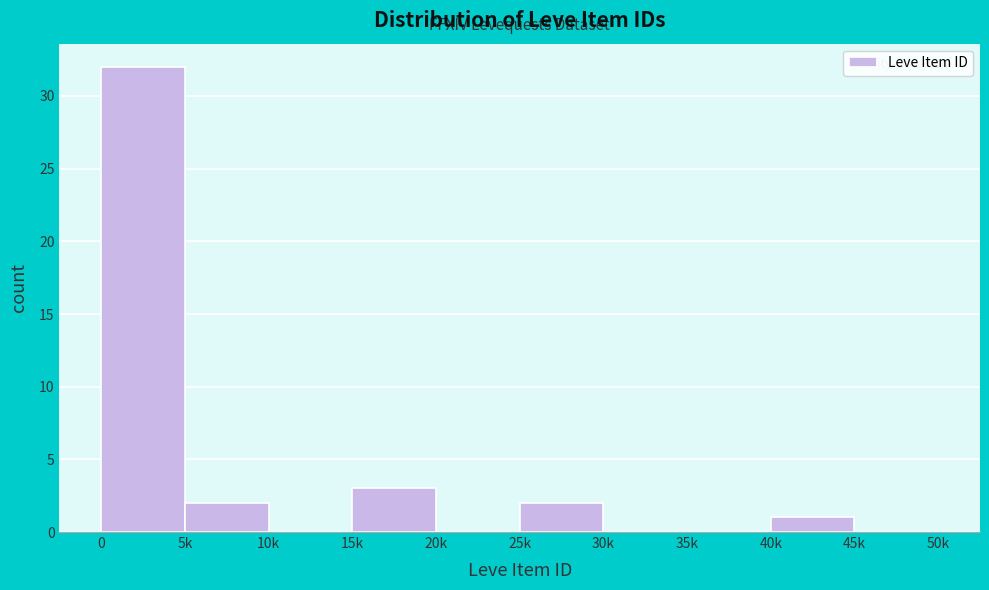

Reading right to left, transcribe all the data shown in this chart.

45k=0	40k=1	35k=0	30k=0	25k=2	20k=0	15k=3	10k=0	5k=2	0=32